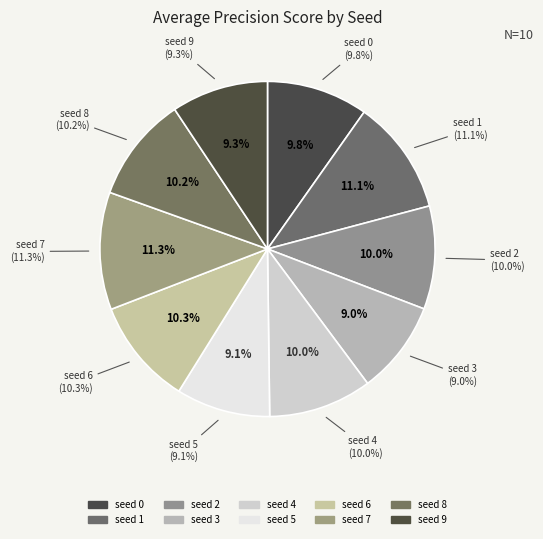

Does any single category account for the majority?

No